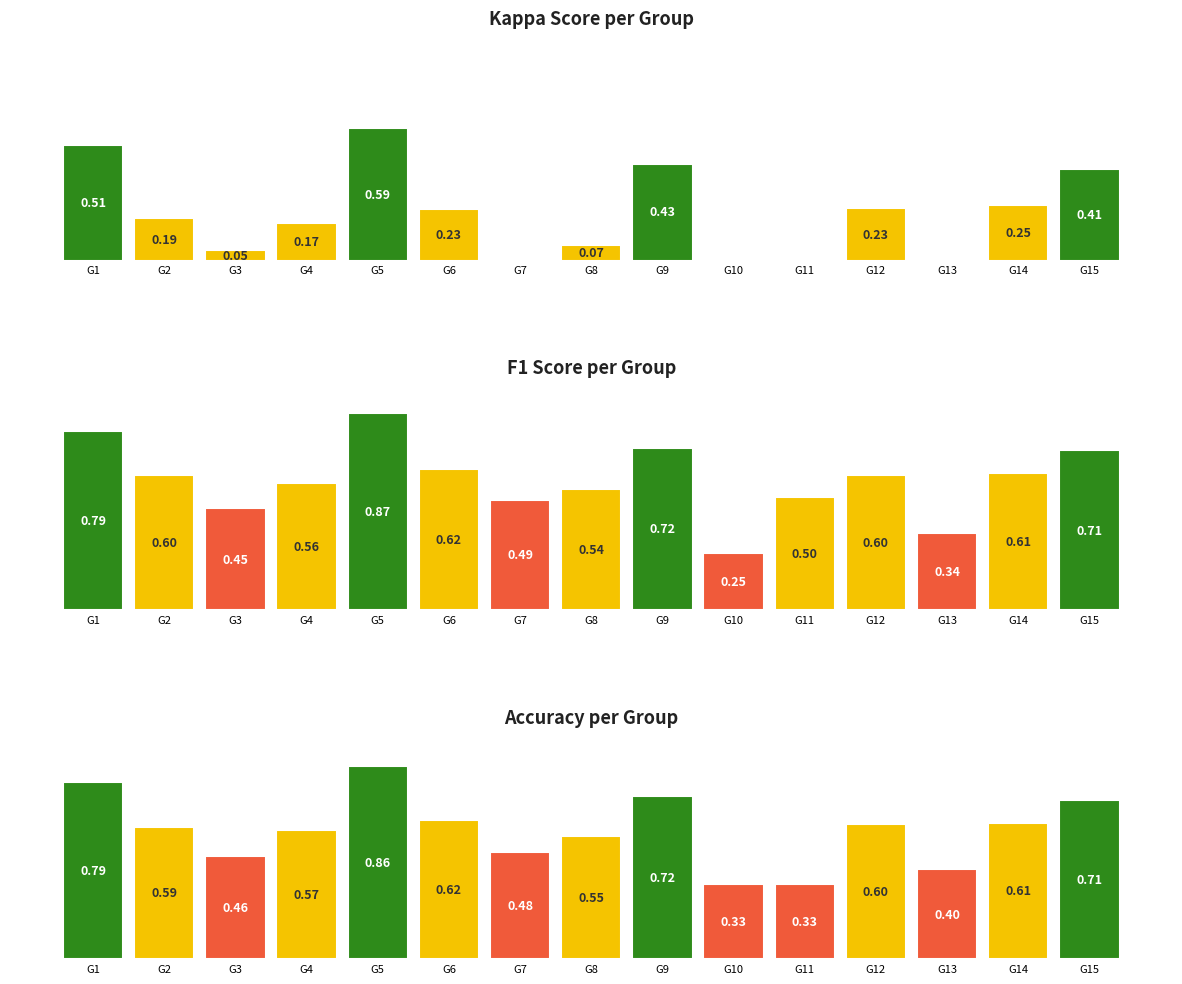

Are the bars horizontal?

No